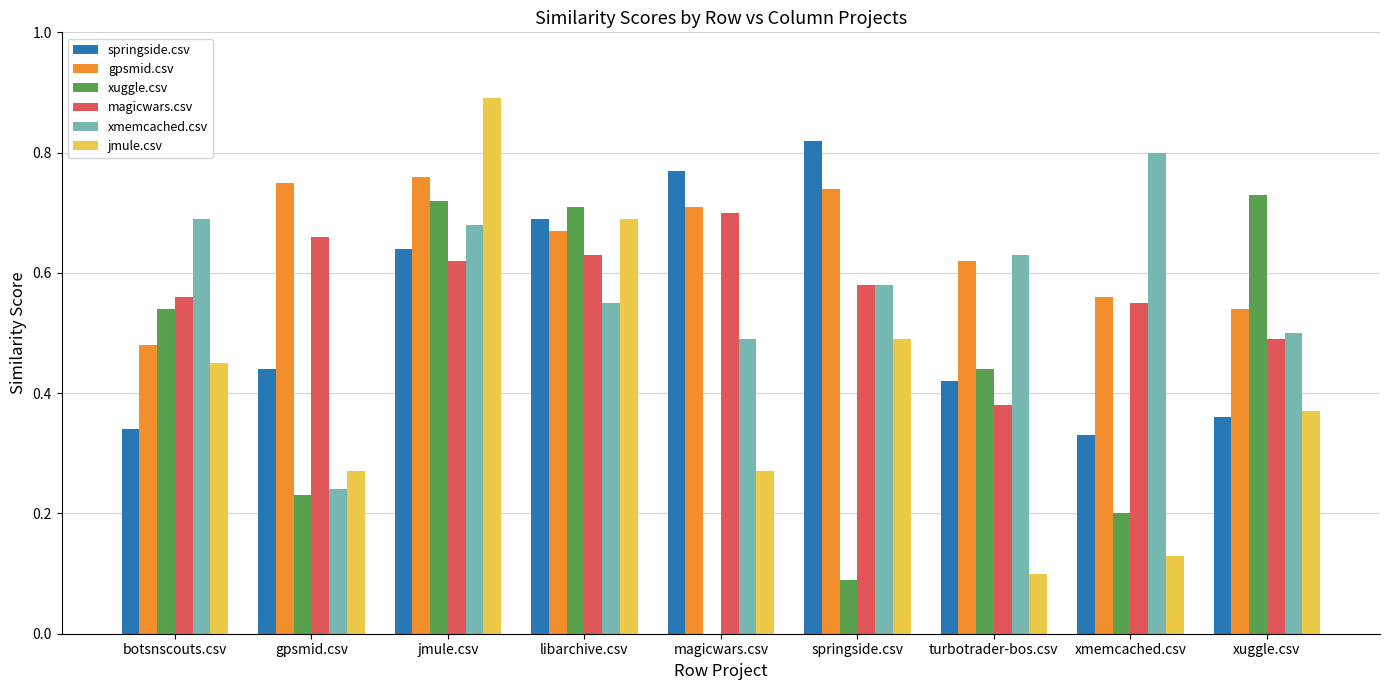

Which series changed the most between gpsmid.csv and turbotrader-bos.csv?

xmemcached.csv